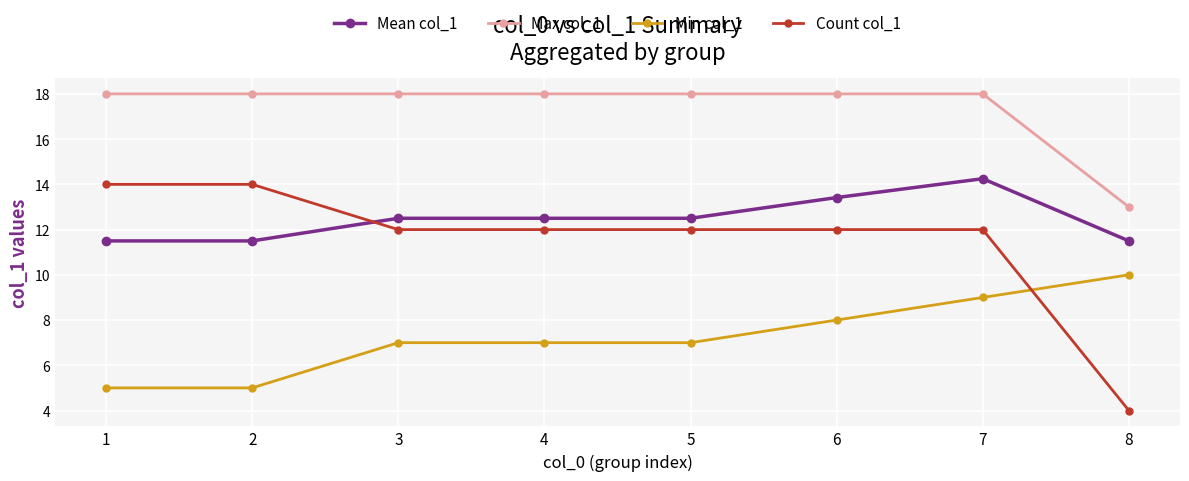

What is the sum of all Min col_1 values?

58.0